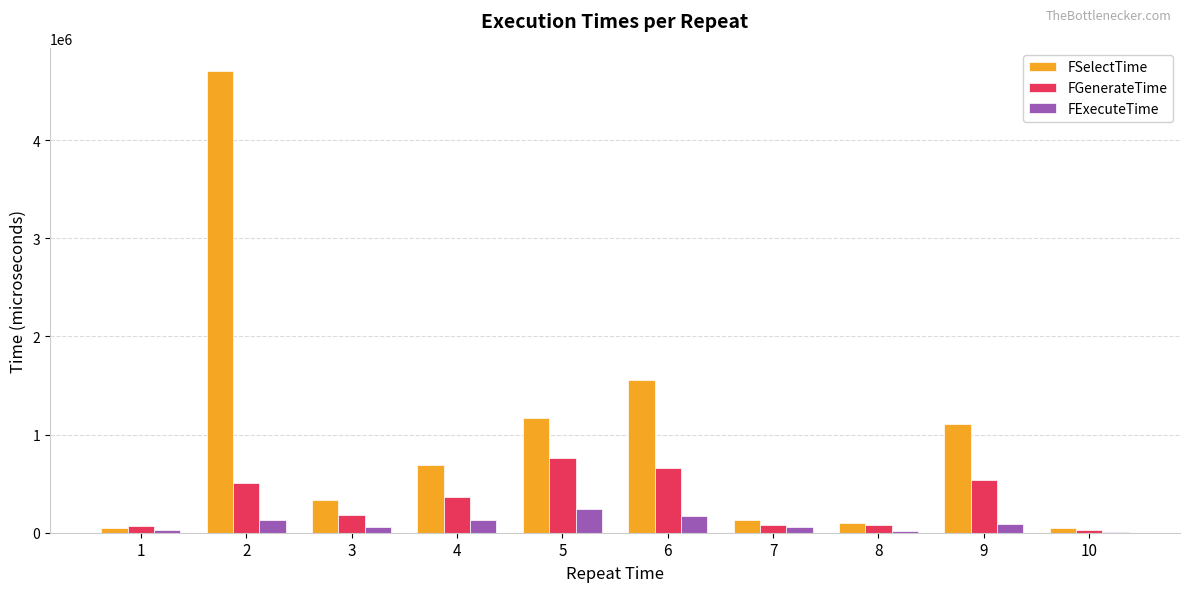

What is the approximate value of FGenerateTime at 3, to the nearest 100?

176600